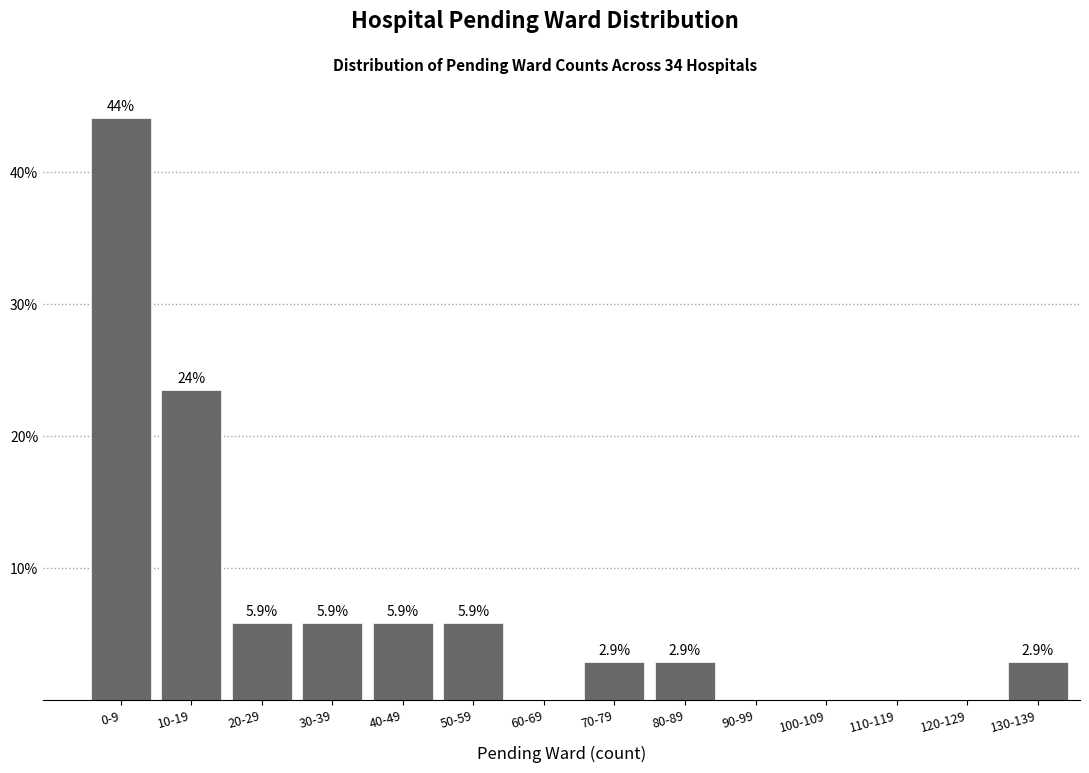

Reading right to left, what are all the values shown in this chart?

130-139=2.9	120-129=0.0	110-119=0.0	100-109=0.0	90-99=0.0	80-89=2.9	70-79=2.9	60-69=0.0	50-59=5.9	40-49=5.9	30-39=5.9	20-29=5.9	10-19=23.5	0-9=44.1